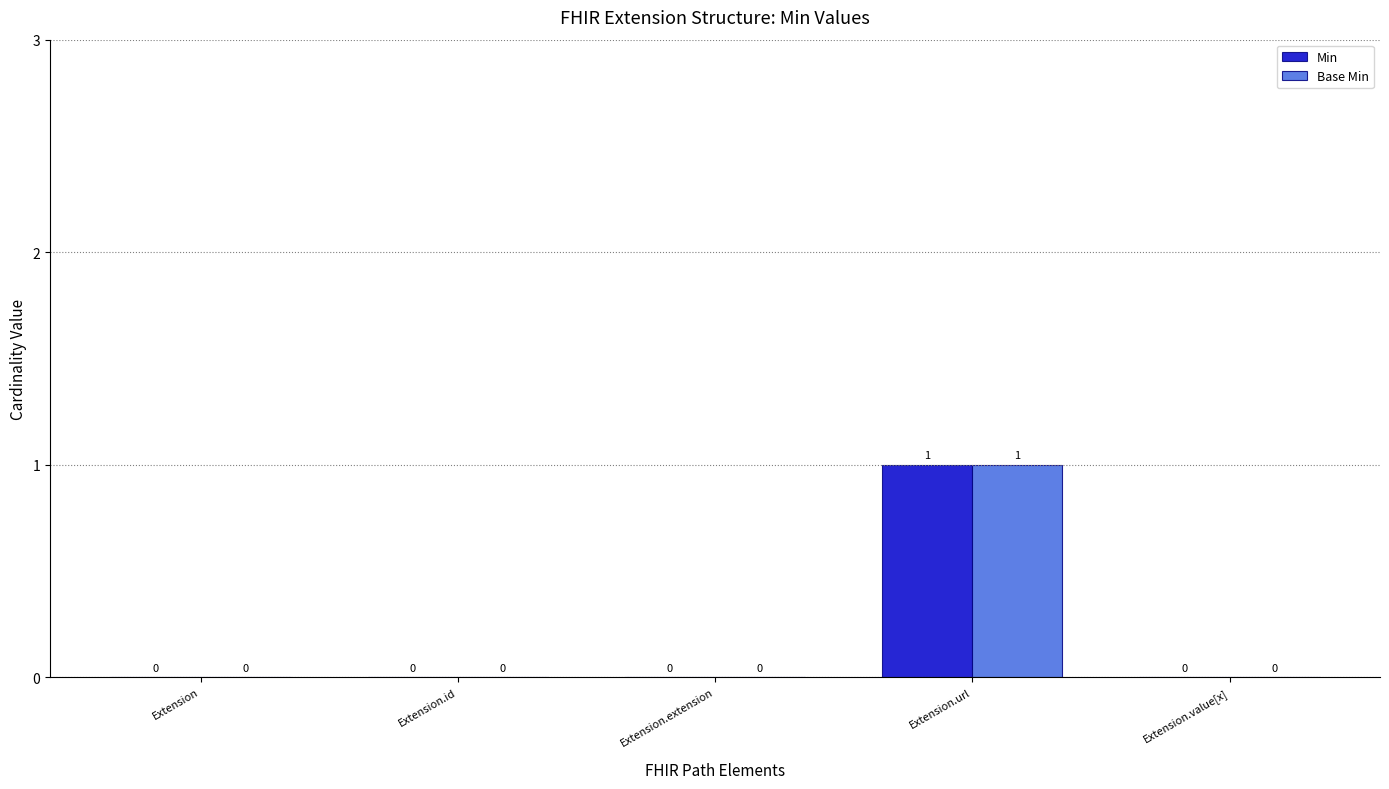

The Min series shows 0 at Extension.id. True or false?

True